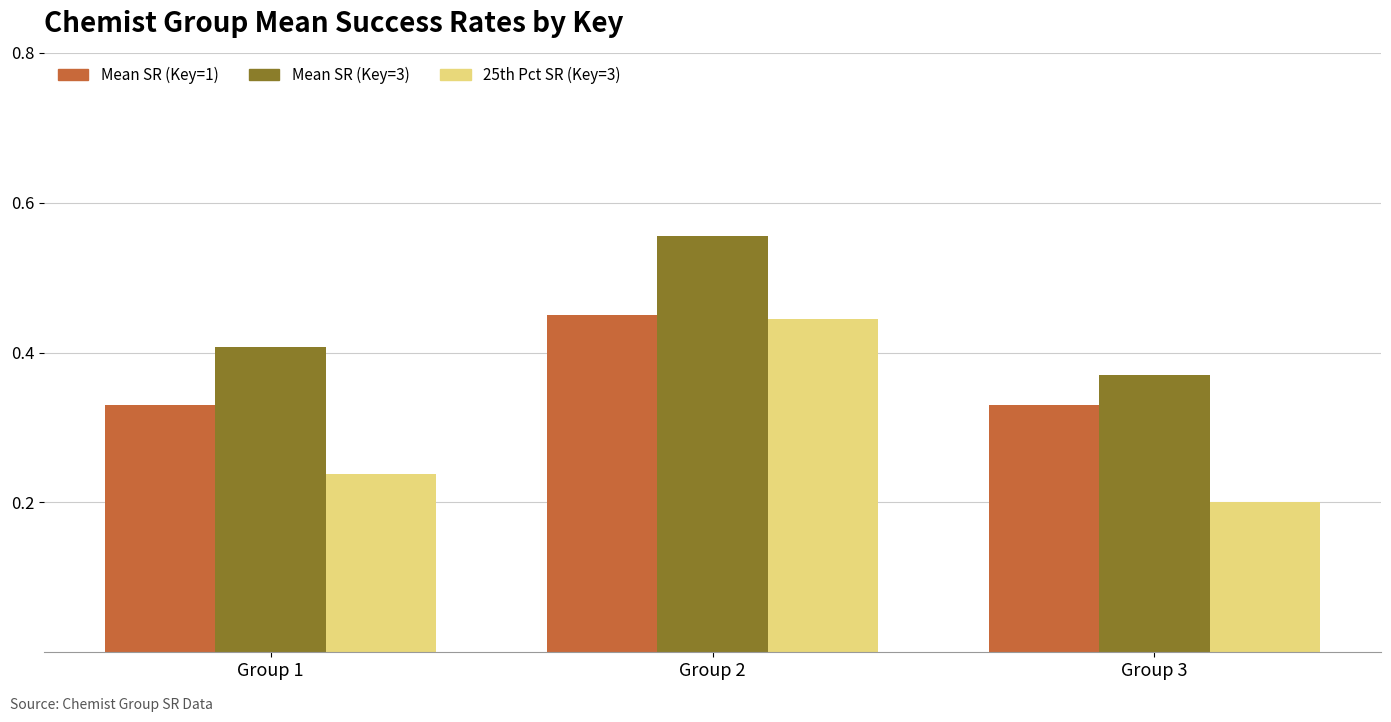

How many series are shown in this chart?

3